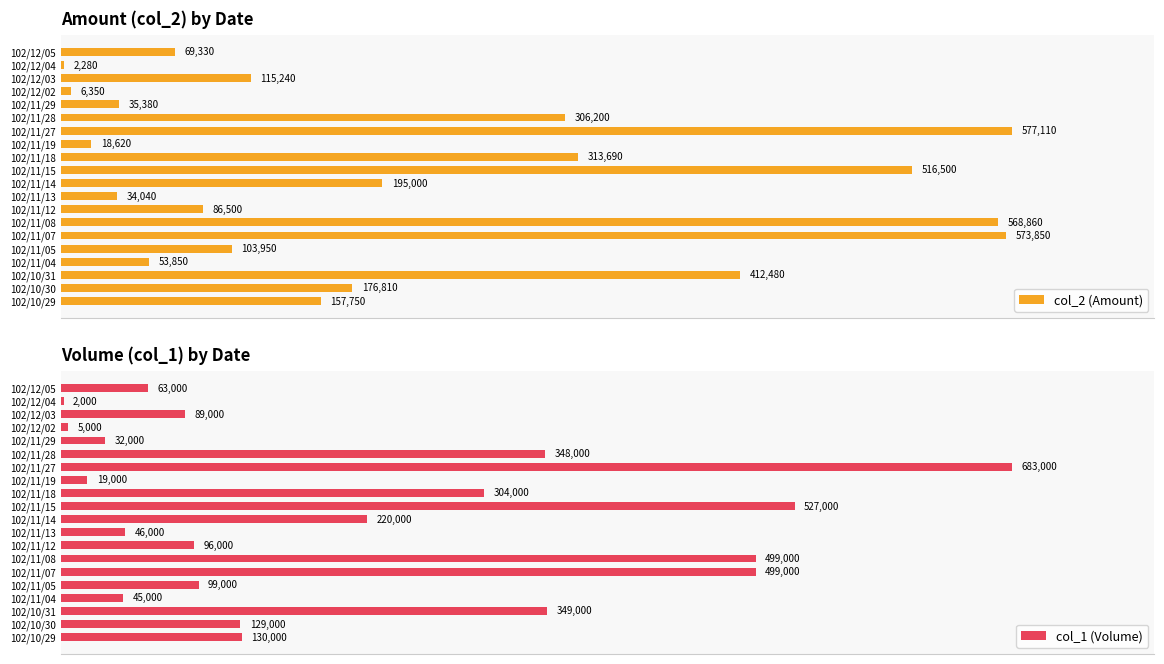

Which series has the widest spread of values?

col_1 (Volume)